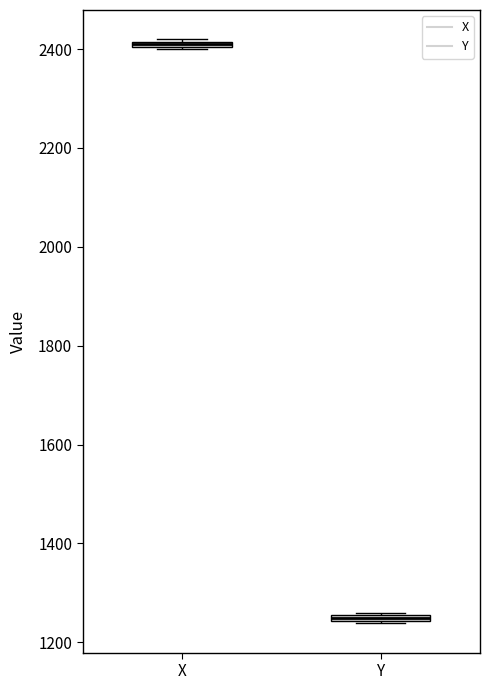

Where is the lower edge of the box for X on the y-axis? The values are not printed on the chart, so give them approximately, as read against the axis.

2400